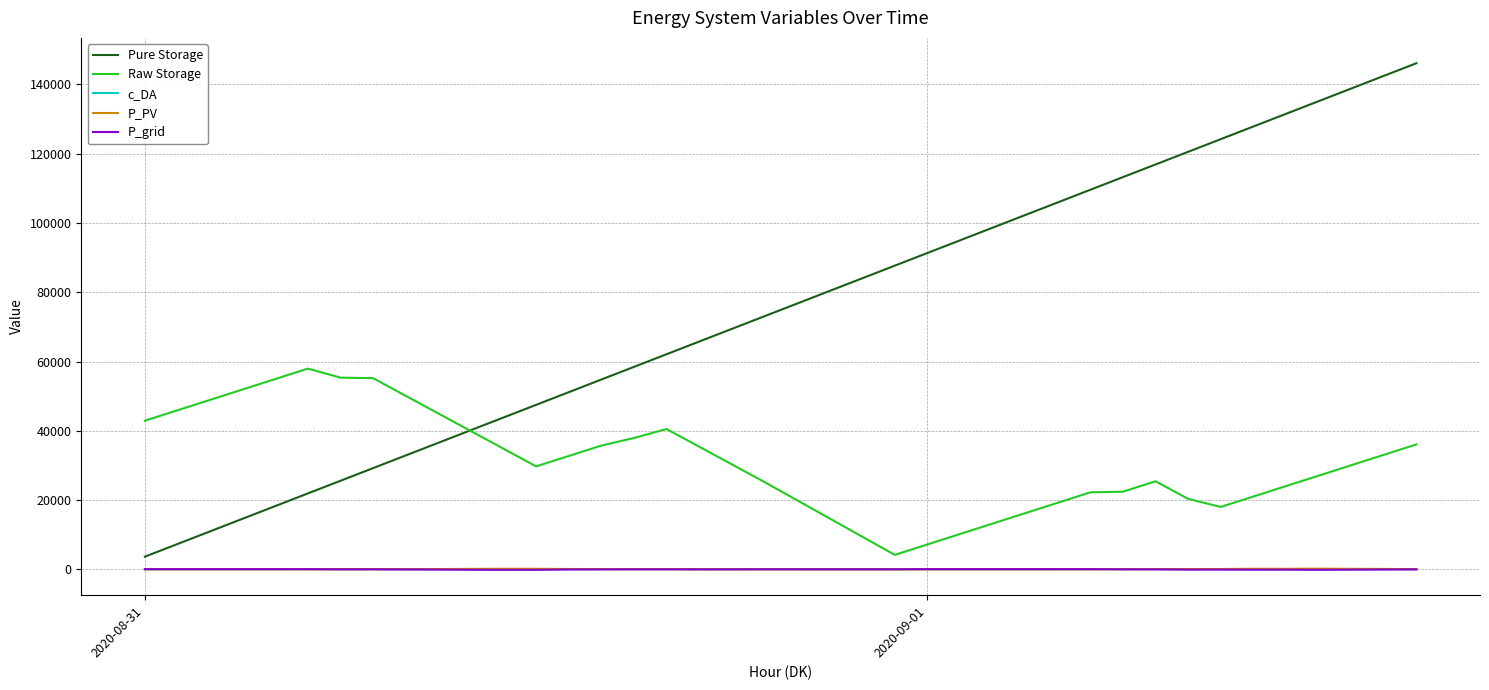

What is the minimum value for Raw Storage?

4177.8